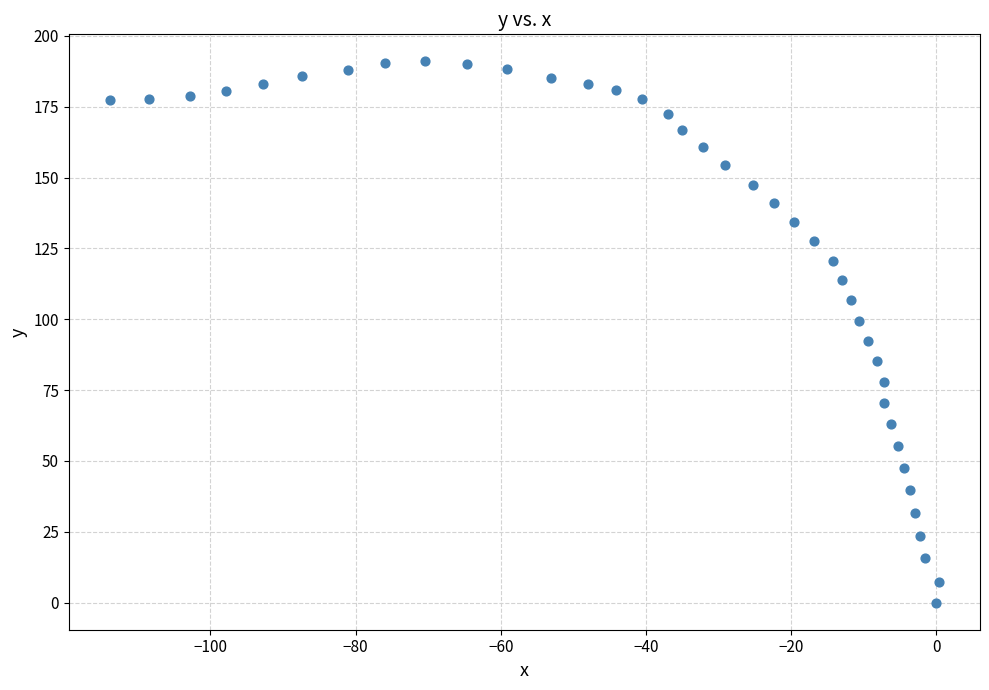

What is the range of X values (max minus min)?

114.1